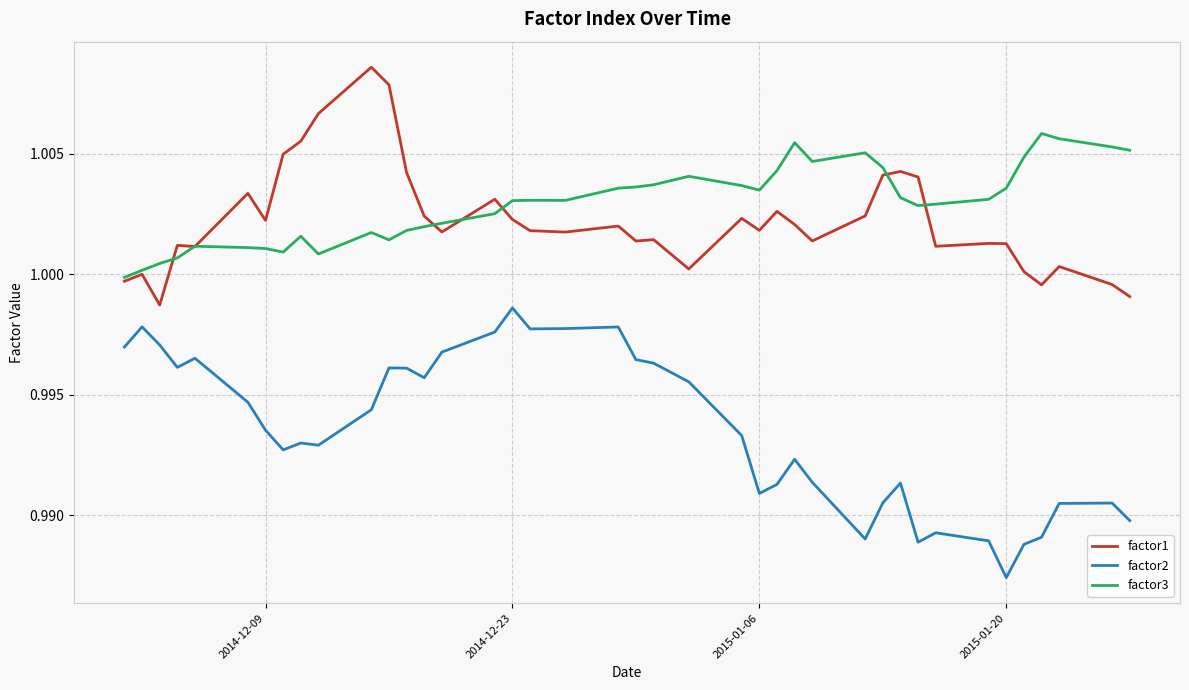

Rank the series by their maximum value, from lowest to highest.

factor2, factor3, factor1